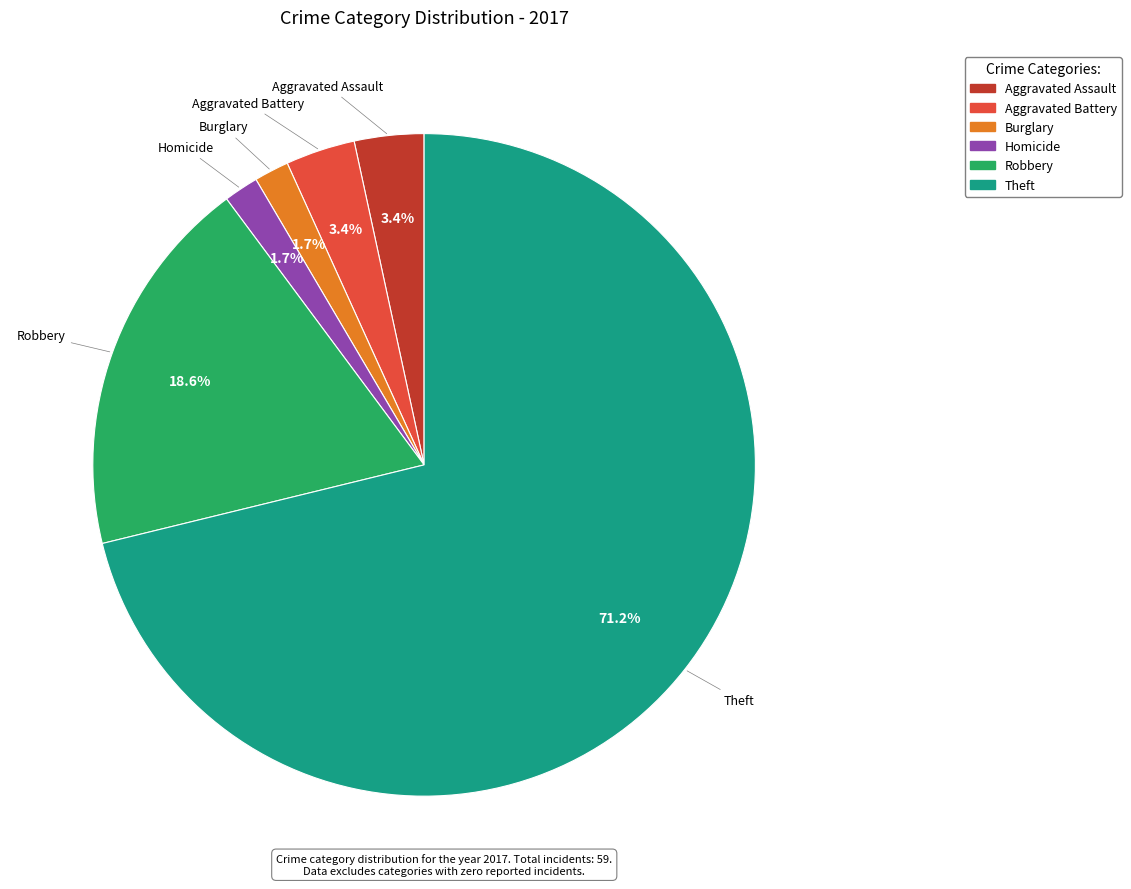

How many slices are in this pie chart?

6